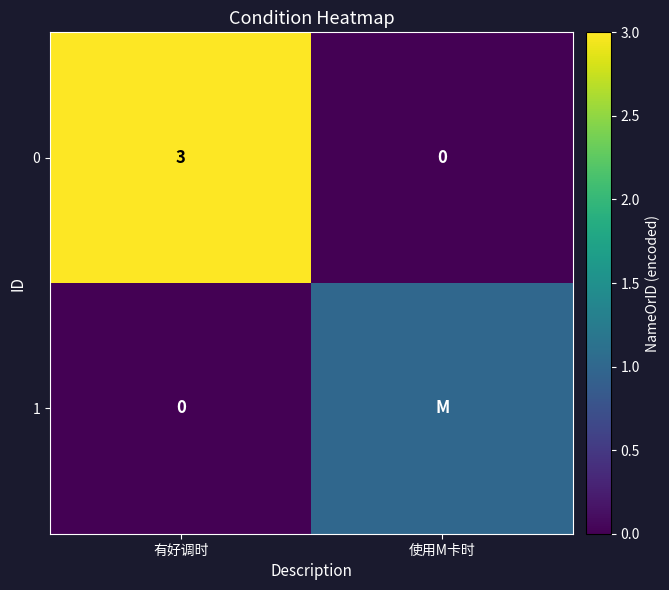

What is the total value across all series at 有好调时?

3